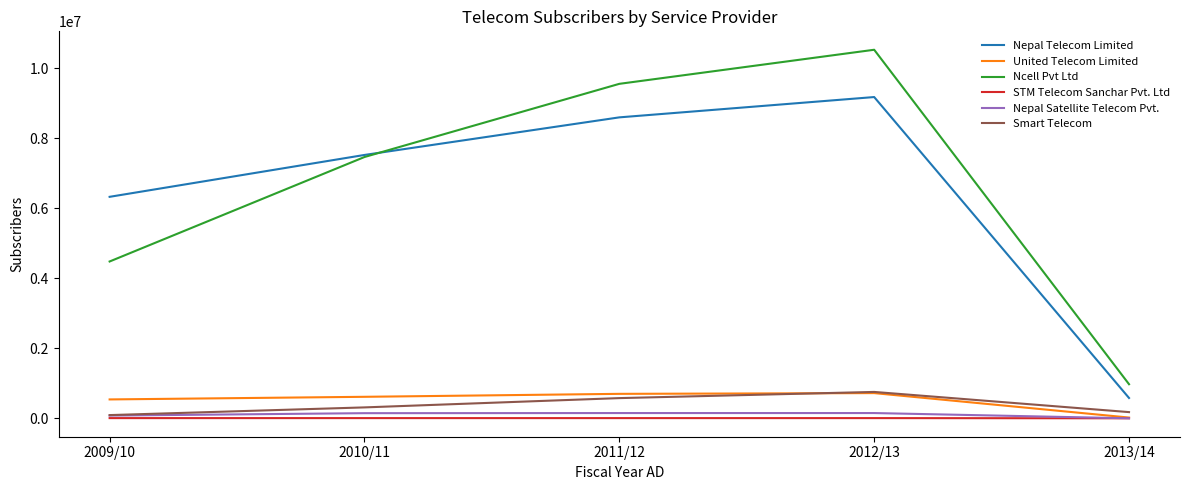

What is the difference between the maximum and minimum values in the Nepal Satellite Telecom Pvt. series?

149718